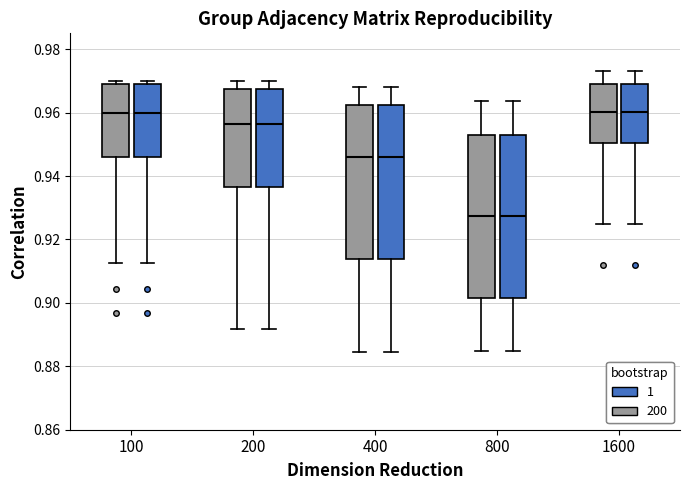

Reading left to right, read every box against the y-axis: the position of its median line, the range the box covers, and the ends of its whiskers. The values are not printed on the chart, so give them approximately, as read against the axis.

100 (200): median 0.960, box 0.946 to 0.970, whiskers 0.912 to 0.970 (just above the box's upper edge)
100 (1): median 0.960, box 0.946 to 0.970, whiskers 0.912 to 0.970 (just above the box's upper edge)
200 (200): median 0.956, box 0.936 to 0.968, whiskers 0.892 to 0.970
200 (1): median 0.956, box 0.936 to 0.968, whiskers 0.892 to 0.970
400 (200): median 0.946, box 0.914 to 0.962, whiskers 0.884 to 0.968
400 (1): median 0.946, box 0.914 to 0.962, whiskers 0.884 to 0.968
800 (200): median 0.928, box 0.902 to 0.954, whiskers 0.884 to 0.964
800 (1): median 0.928, box 0.902 to 0.954, whiskers 0.884 to 0.964
1600 (200): median 0.960, box 0.950 to 0.970, whiskers 0.924 to 0.974
1600 (1): median 0.960, box 0.950 to 0.970, whiskers 0.924 to 0.974